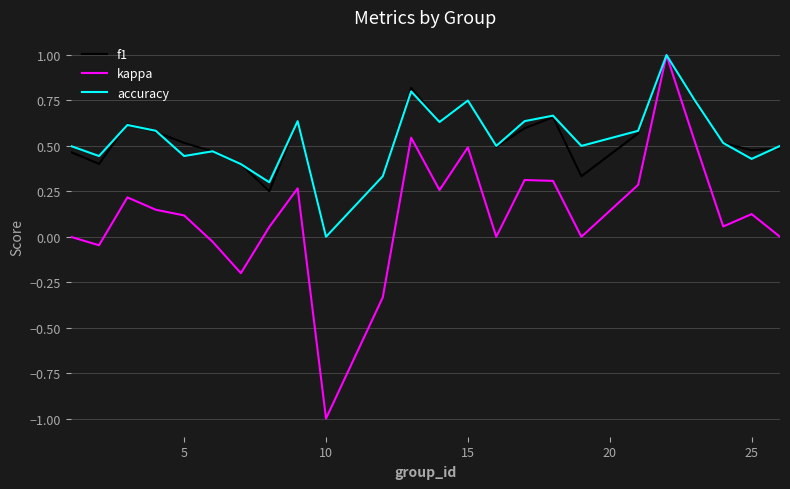

What is the maximum value for kappa?

1.0